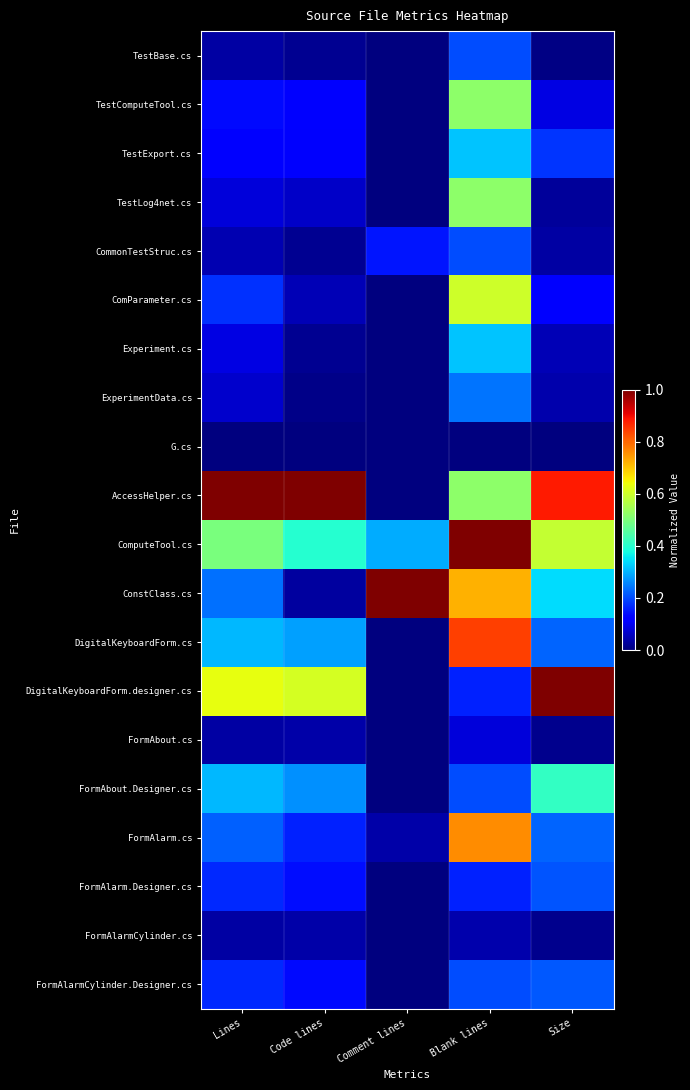

At Code lines, list the series in order from smallest to largest.

G.cs, ExperimentData.cs, TestBase.cs, CommonTestStruc.cs, Experiment.cs, ConstClass.cs, FormAbout.cs, FormAlarmCylinder.cs, ComParameter.cs, TestLog4net.cs, TestExport.cs, TestComputeTool.cs, FormAlarmCylinder.Designer.cs, FormAlarm.Designer.cs, FormAlarm.cs, FormAbout.Designer.cs, DigitalKeyboardForm.cs, ComputeTool.cs, DigitalKeyboardForm.designer.cs, AccessHelper.cs